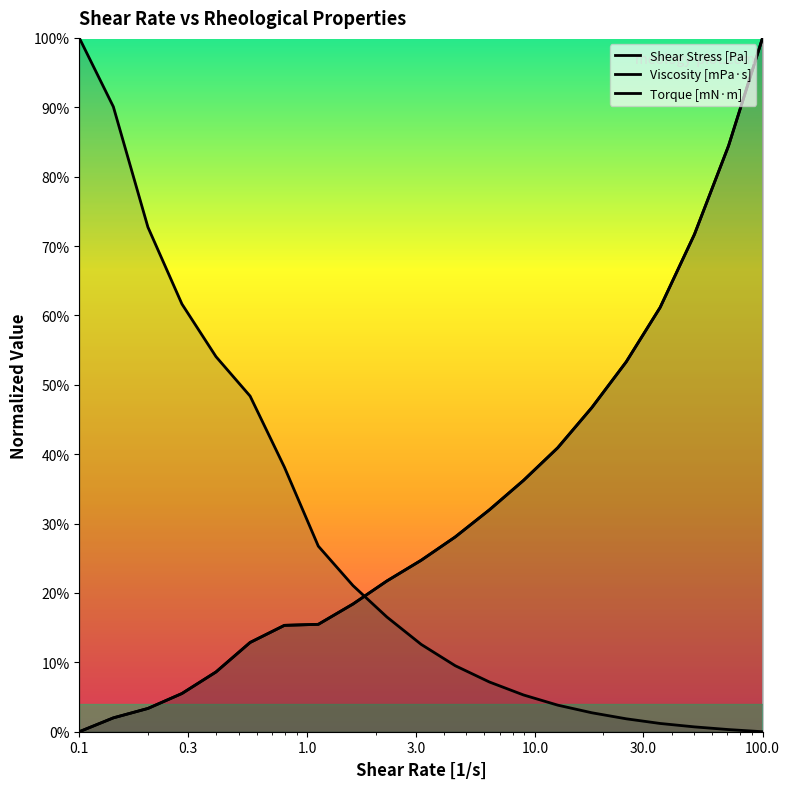

Does the chart display data point markers on the line(s)?

No